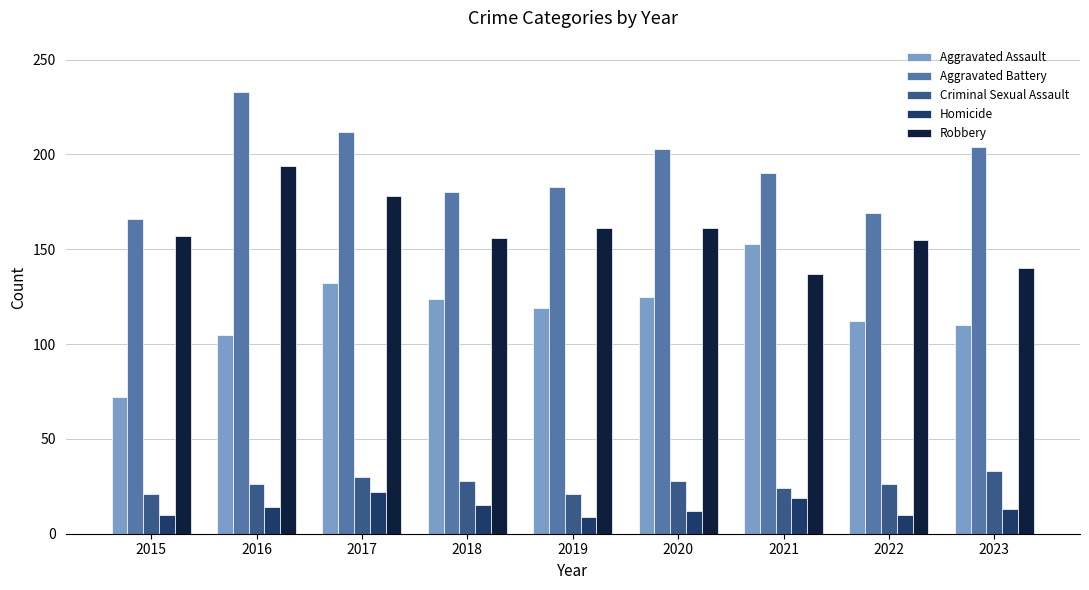

The value of Criminal Sexual Assault at 2020 is 28. True or false?

True